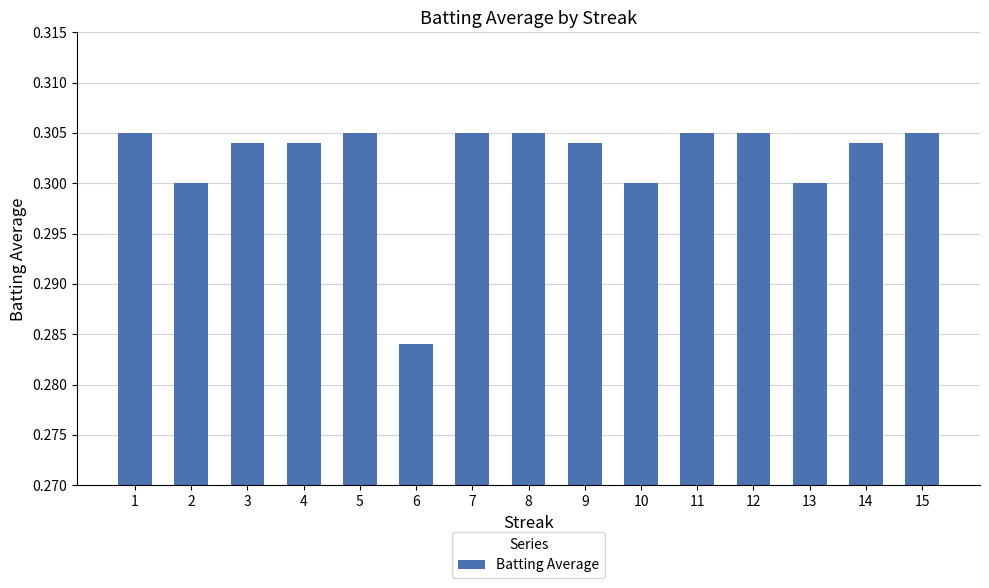

Which category has the lowest value across all series?

6